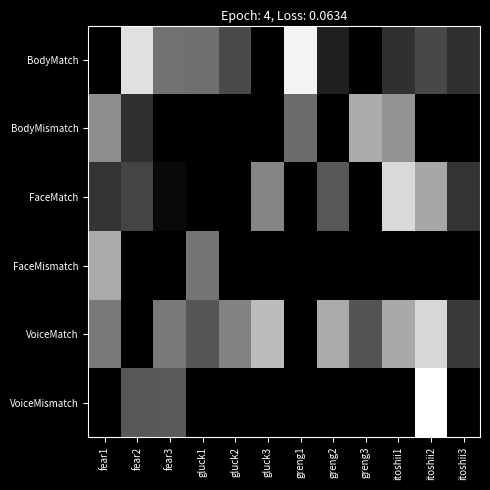

Rank the series by their maximum value, from highest to lowest.

VoiceMismatch, BodyMatch, FaceMatch, VoiceMatch, BodyMismatch, FaceMismatch